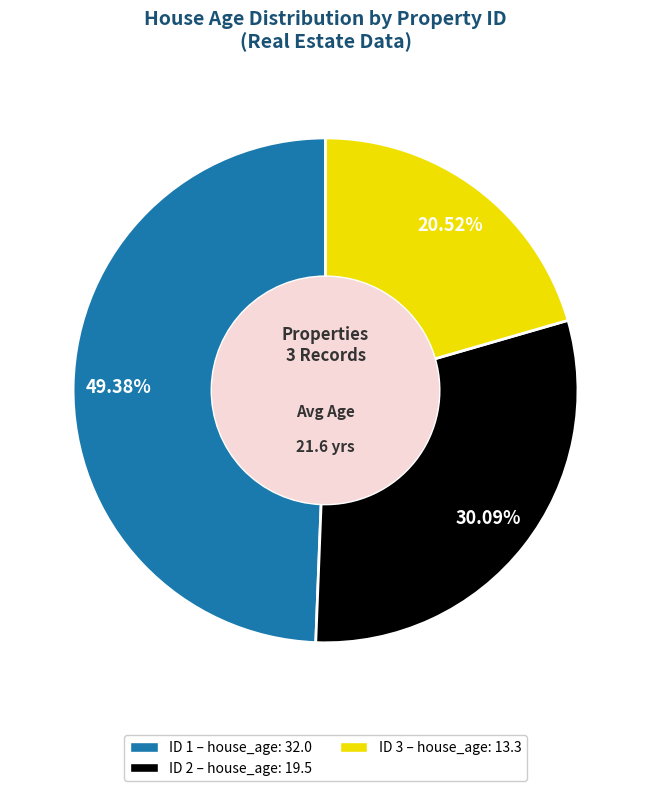

Does any single category account for the majority?

No